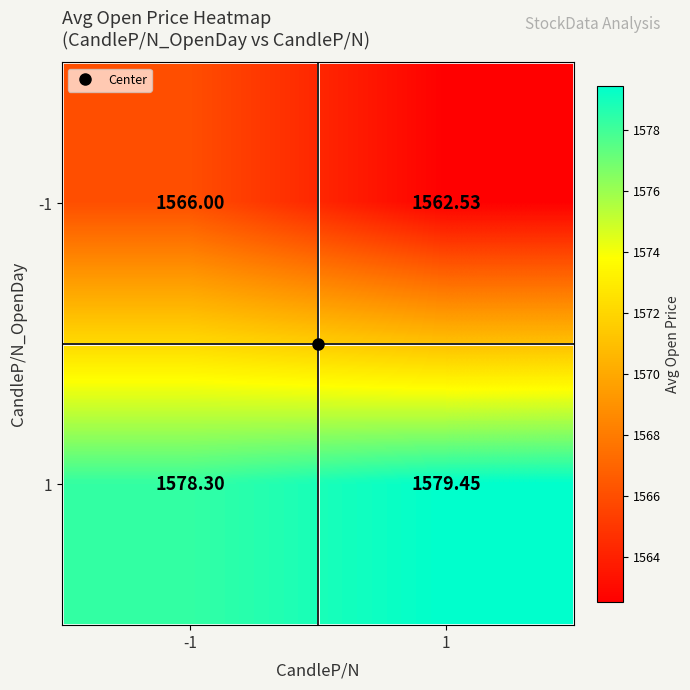

Is the value of -1 at -1 greater than the value of 1 at -1?

No